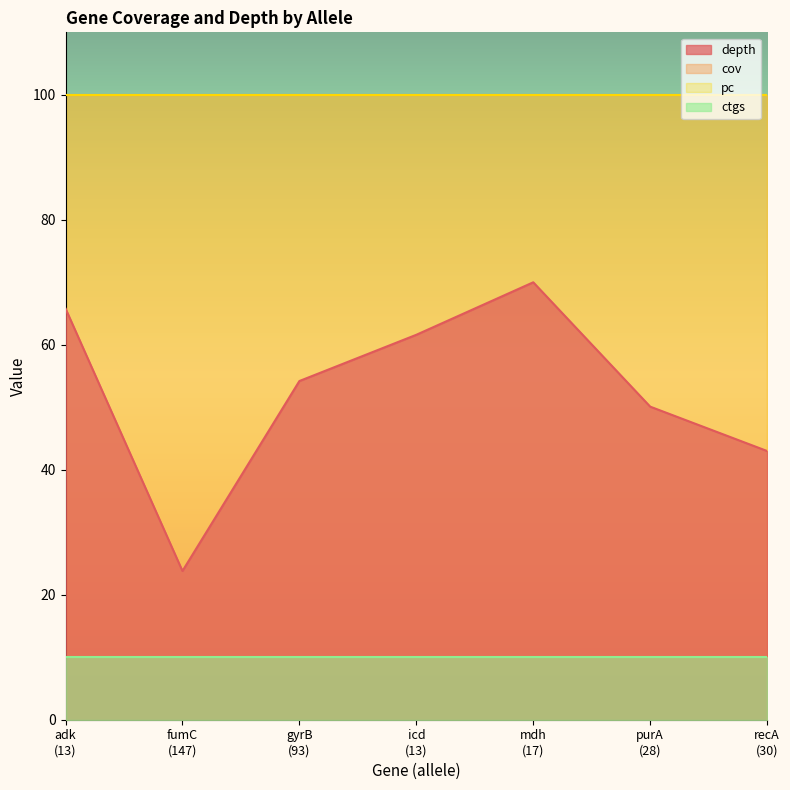

What is the value of the cov point at the 1st from the left?

100.0